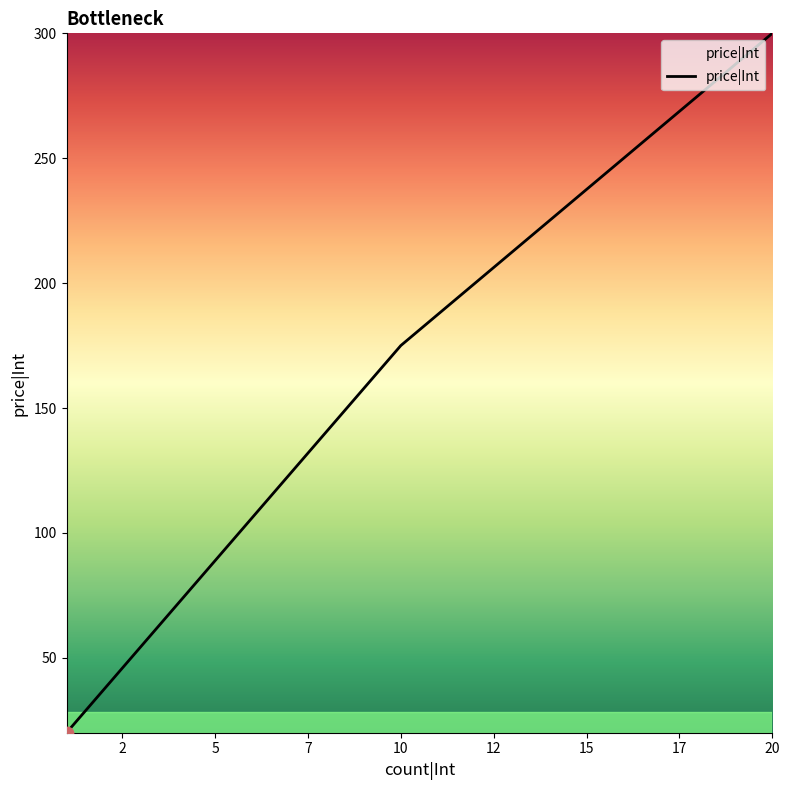

What is the average value?

165